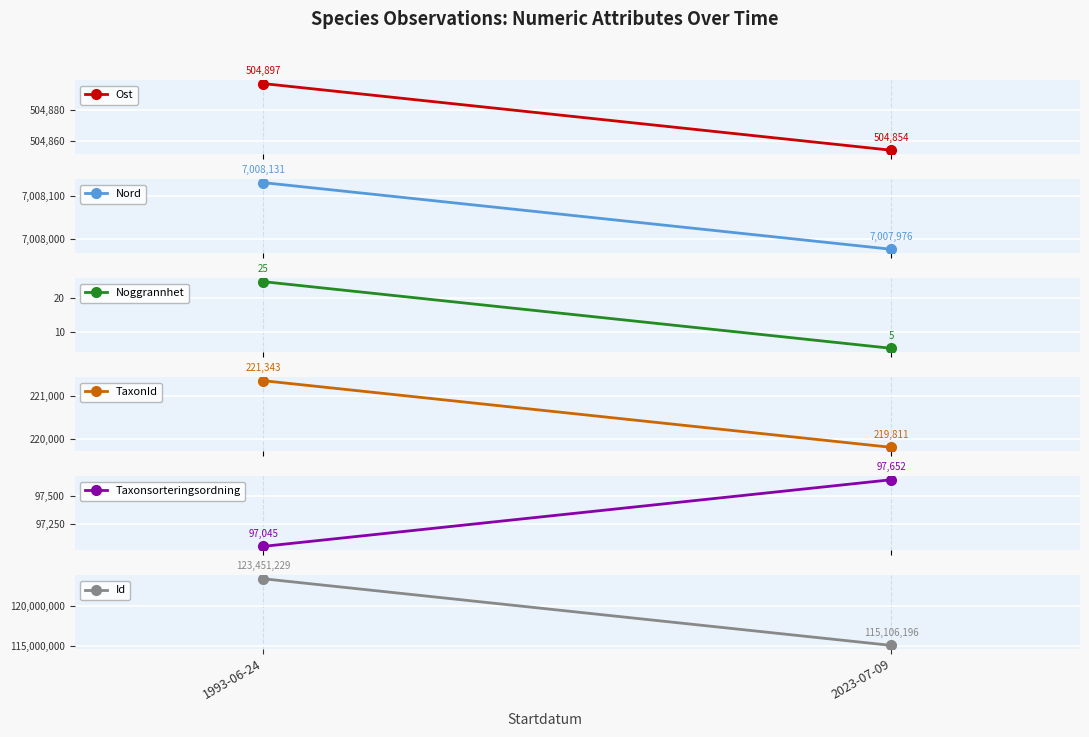

What is the lowest value of the Taxonsorteringsordning series?

97045